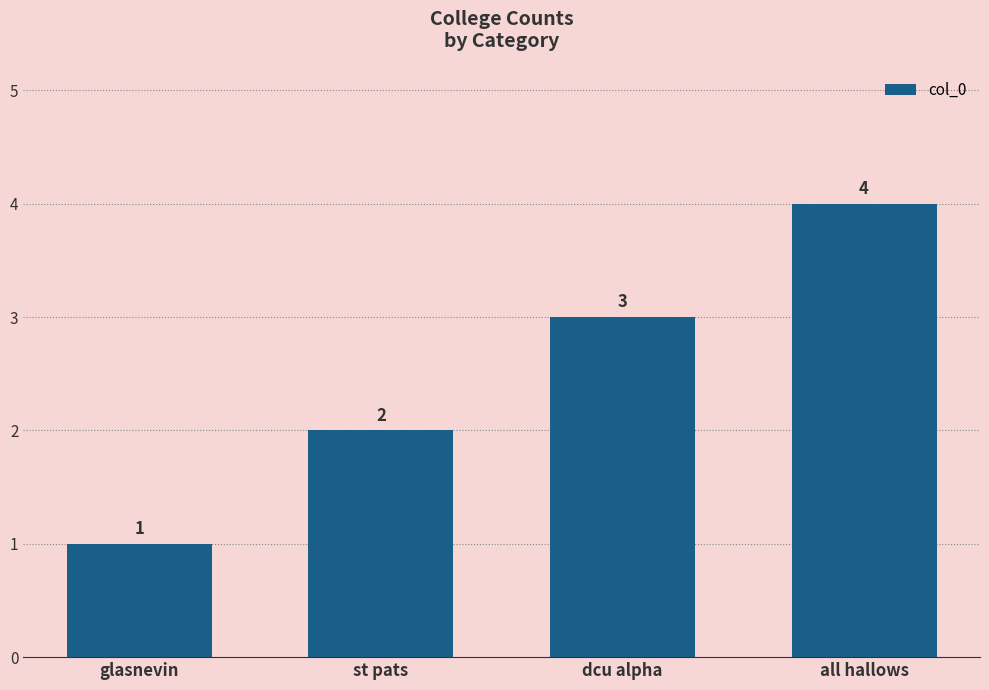

What is the label of the 4th bar from the left?

all hallows